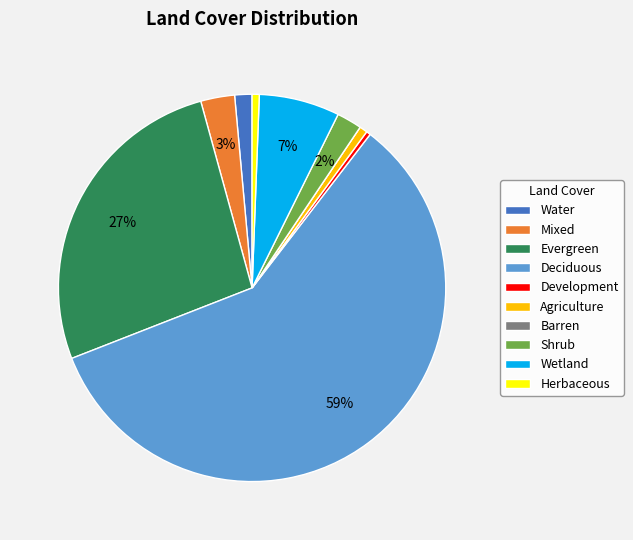

Approximately how many times larger is the value at Deciduous compared to Evergreen?

2.2